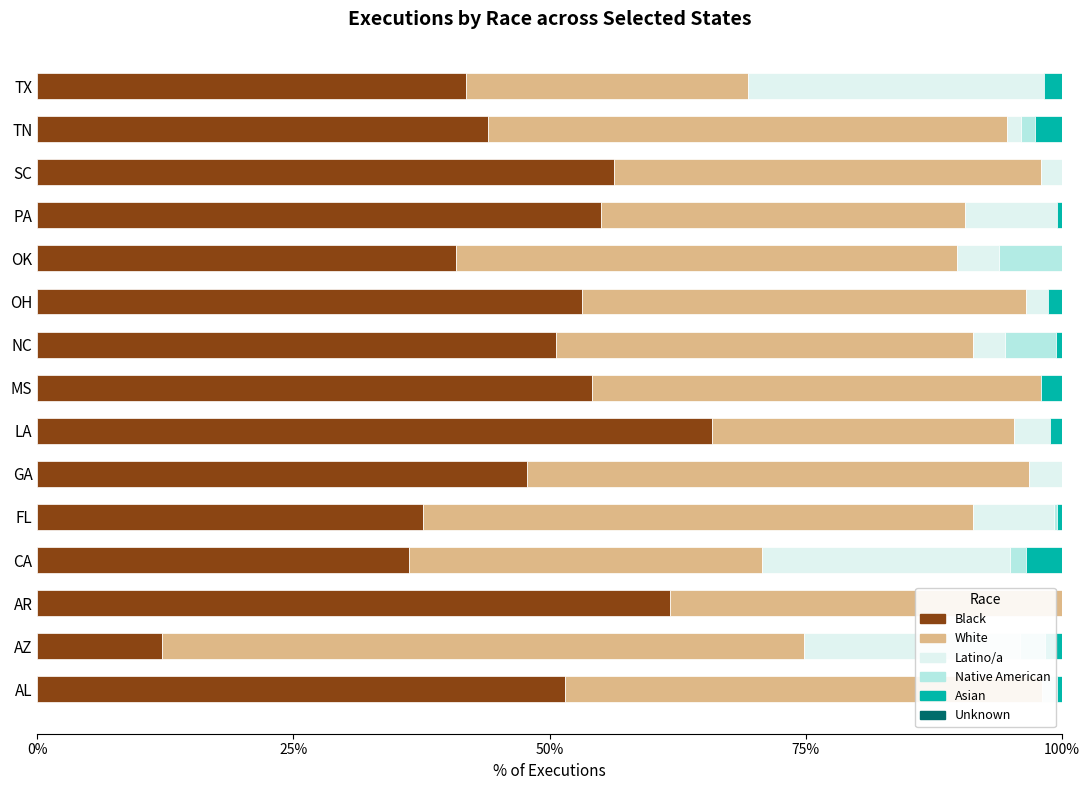

Which category has the highest value in the Black series?

LA